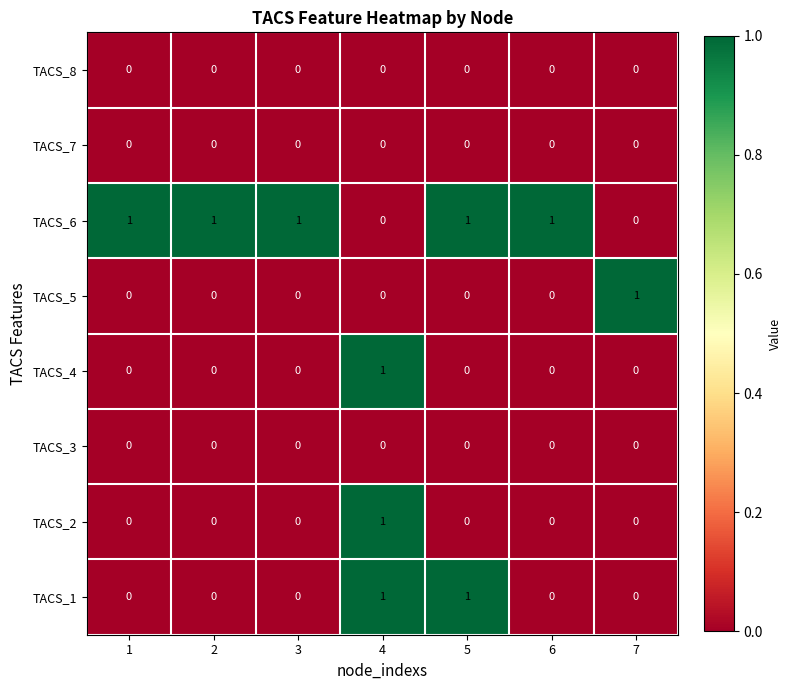

How many TACS_5 values are between 0 and 1?

7